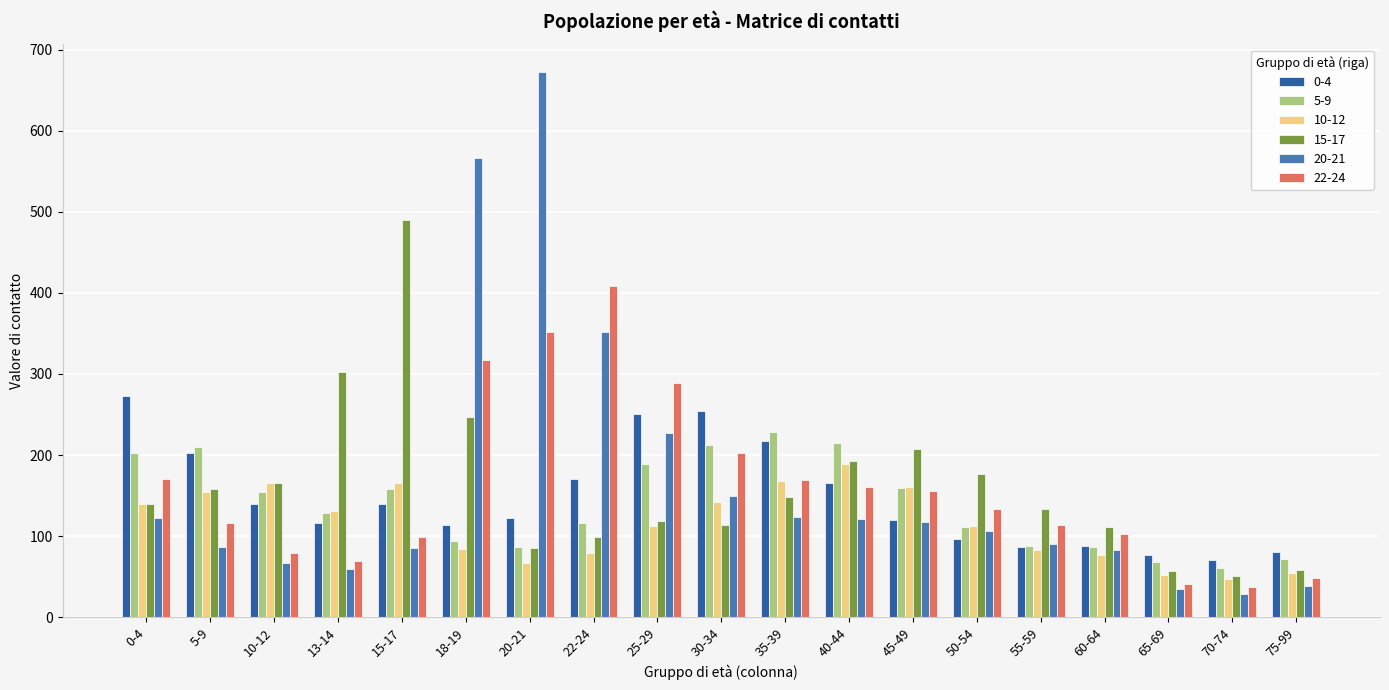

The value of 10-12 at 75-99 is 54.2. True or false?

True